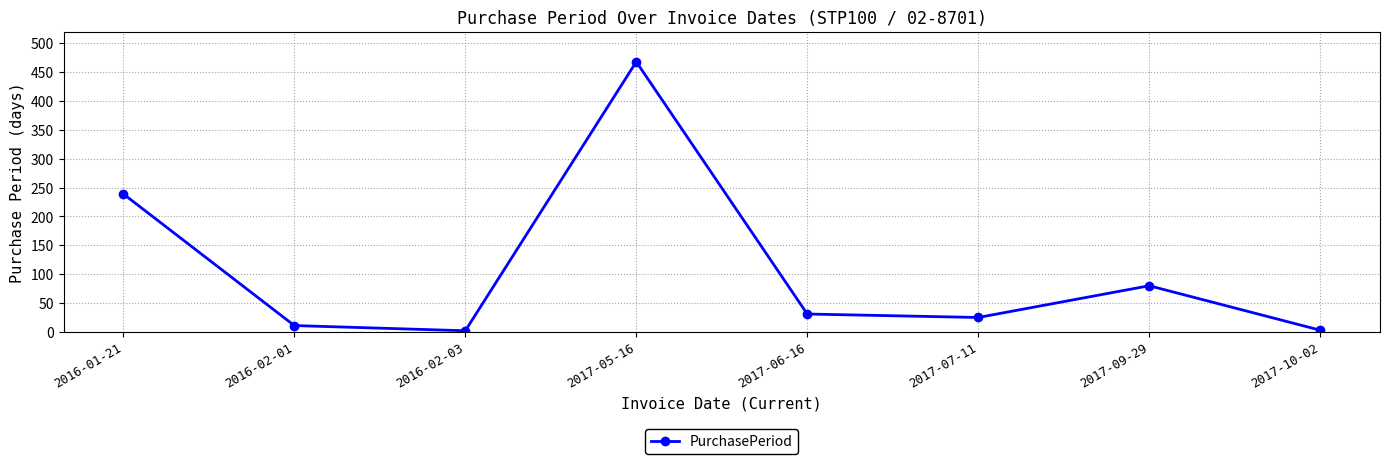

What position from the left is 2016-01-21?

1